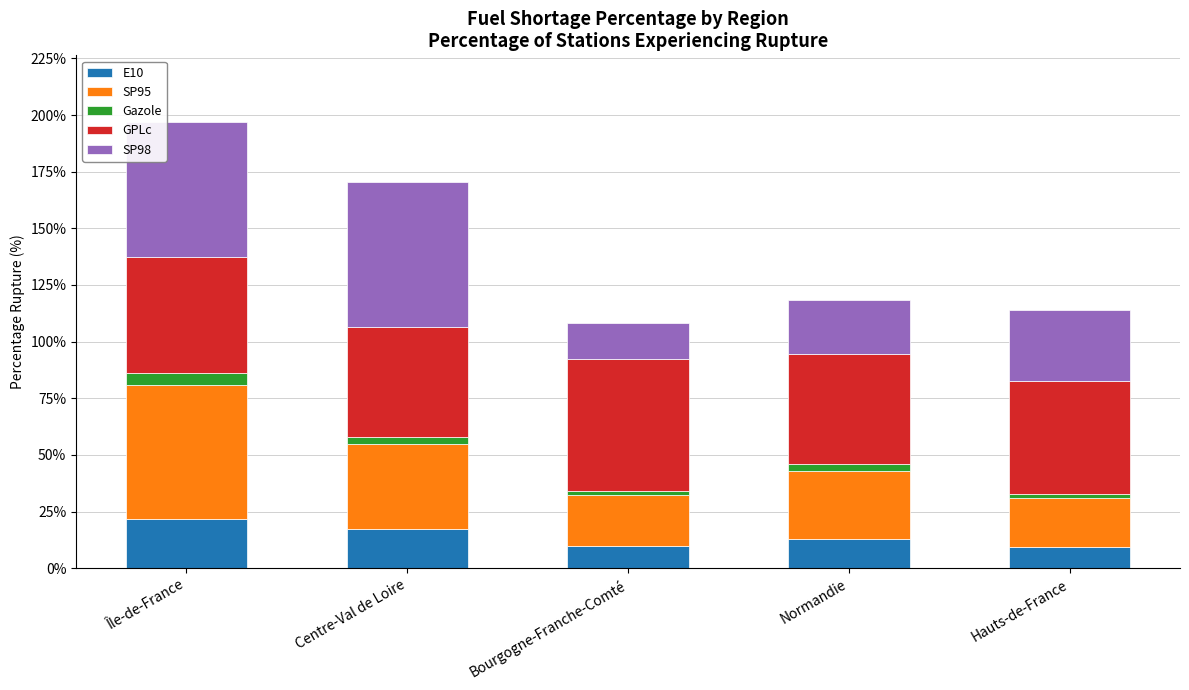

At which category is the sum across all series the highest?

Île-de-France